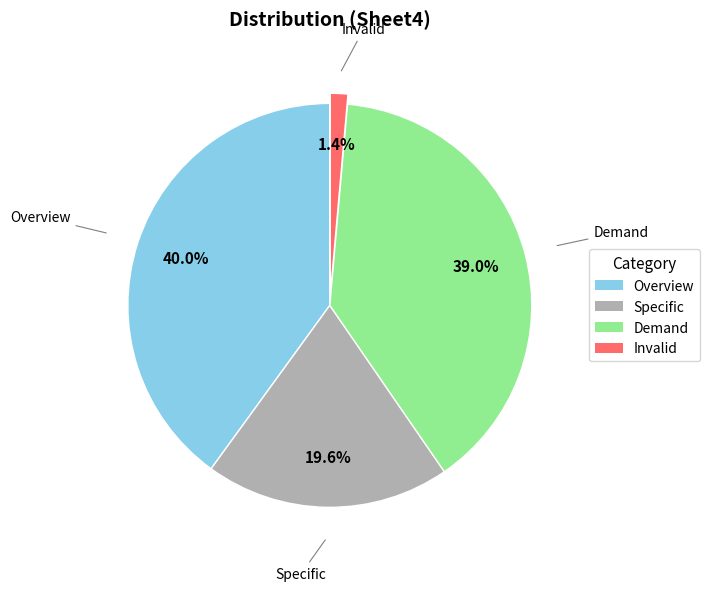

Does Invalid represent more than half of the total?

No